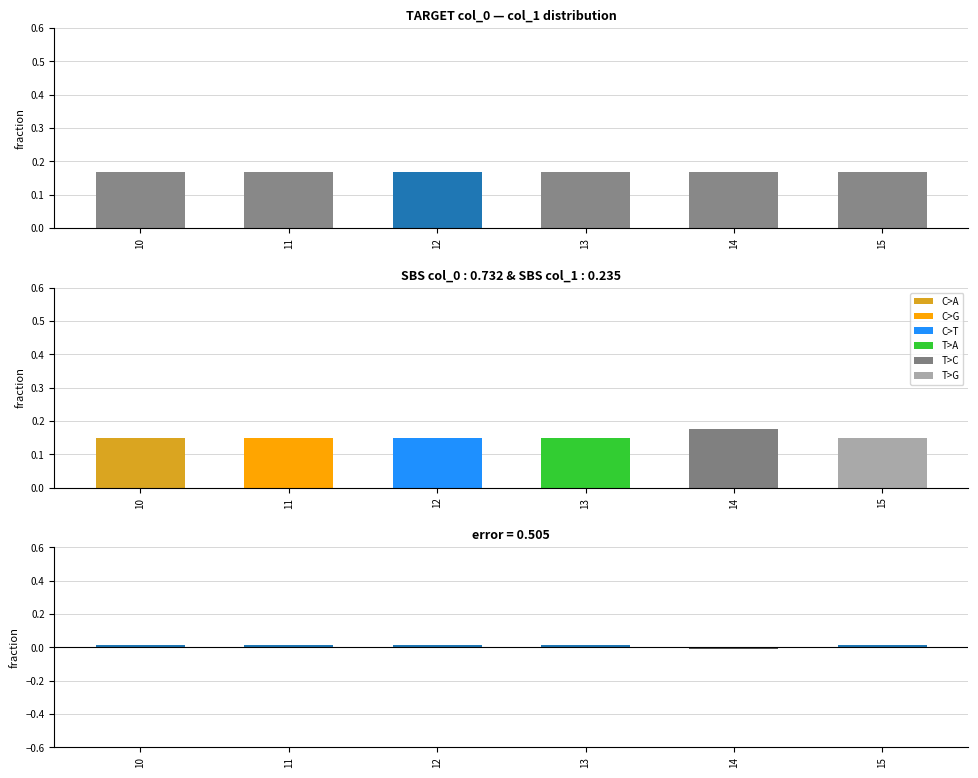

Are the bars horizontal?

No